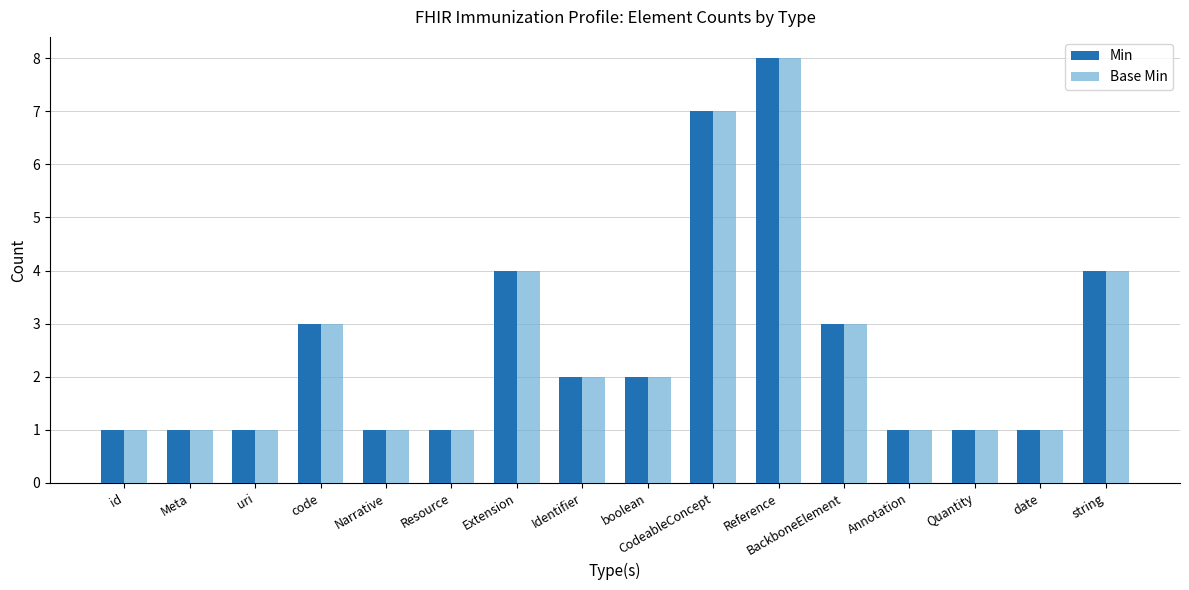

What are all the series names shown in the legend?

Min, Base Min